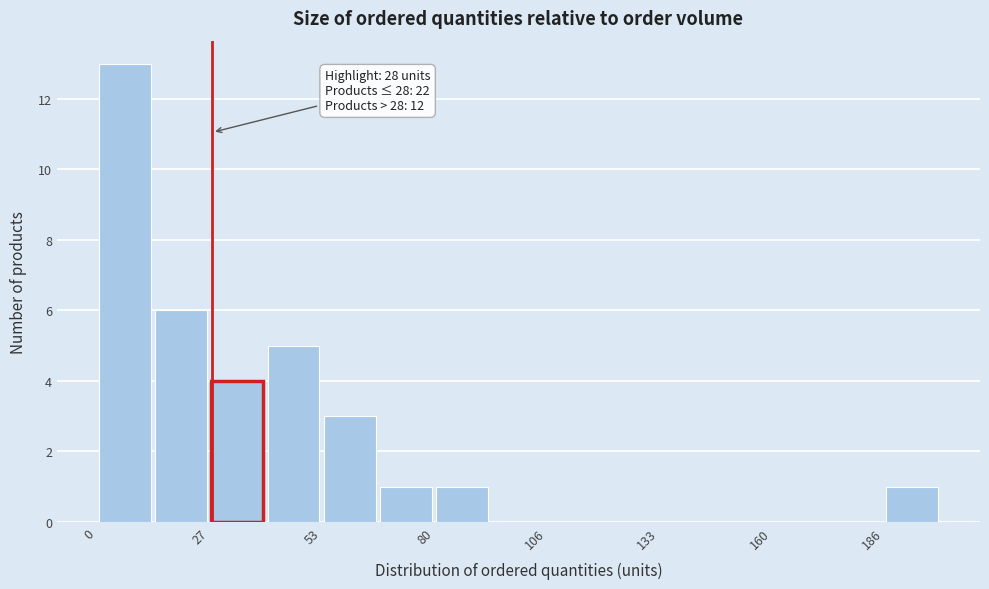

Read against the x-axis, roughly where is the centre of the tallest bar?

5